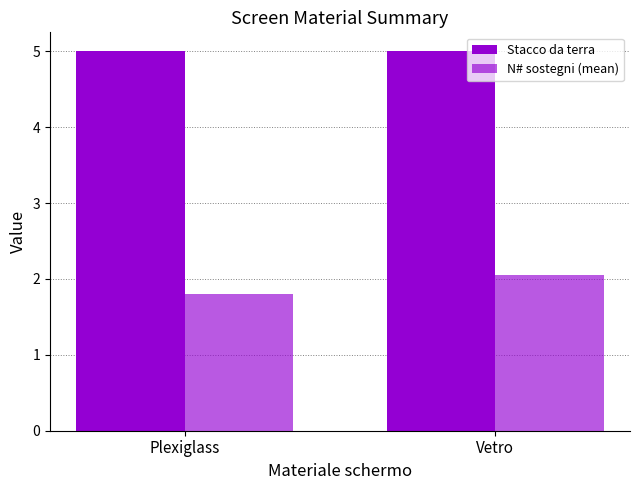

How many data points in N# sostegni (mean) are above 2?

1